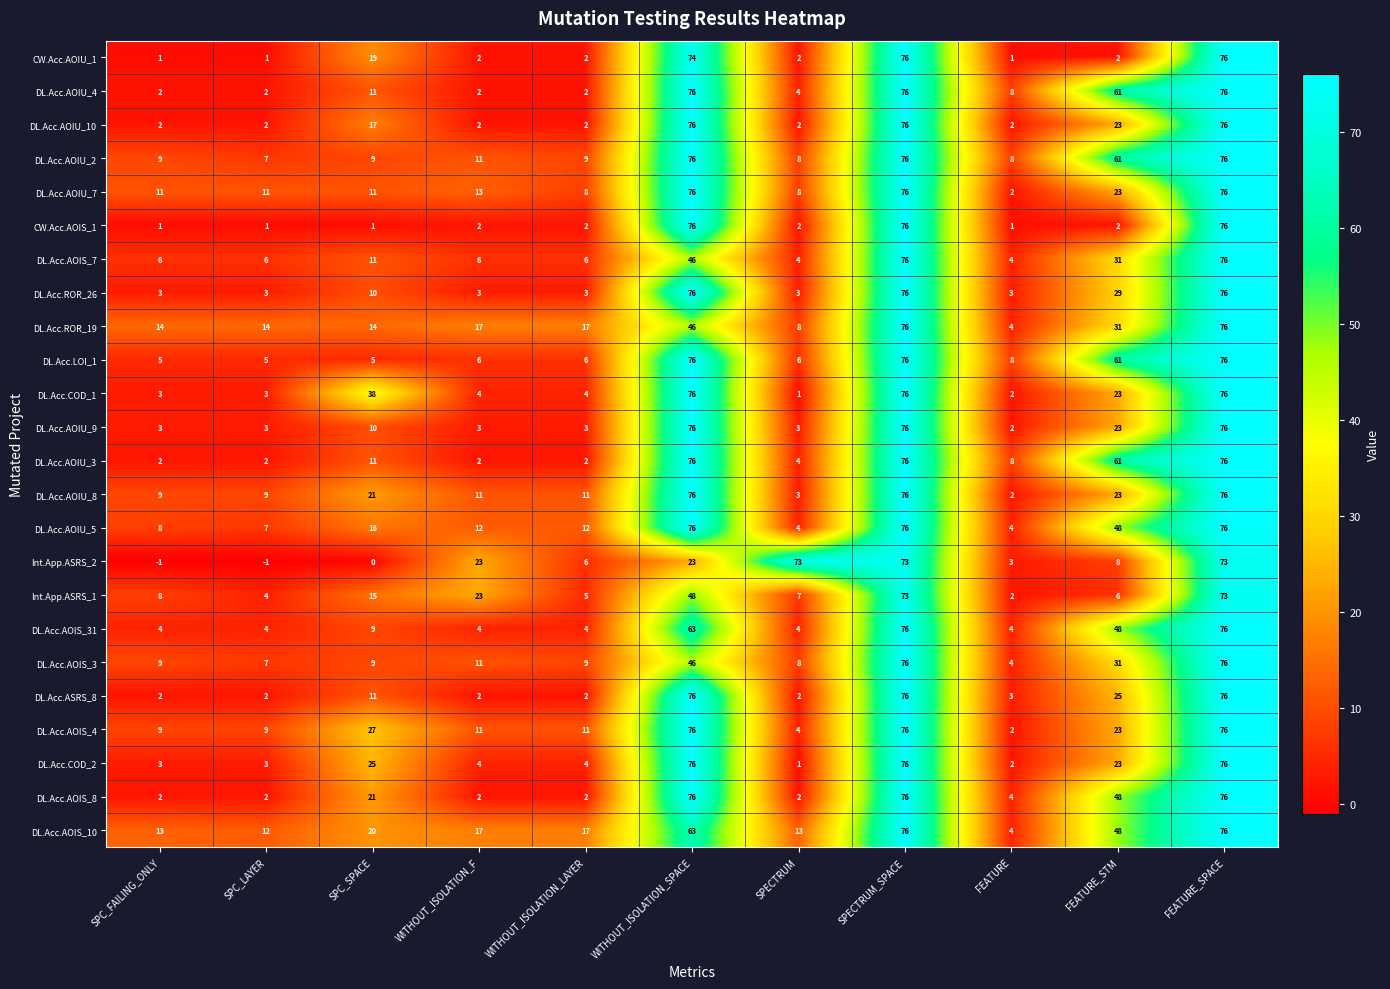

What is the difference between the maximum and second lowest values in the DL.Acc.AOIU_3 series?

74